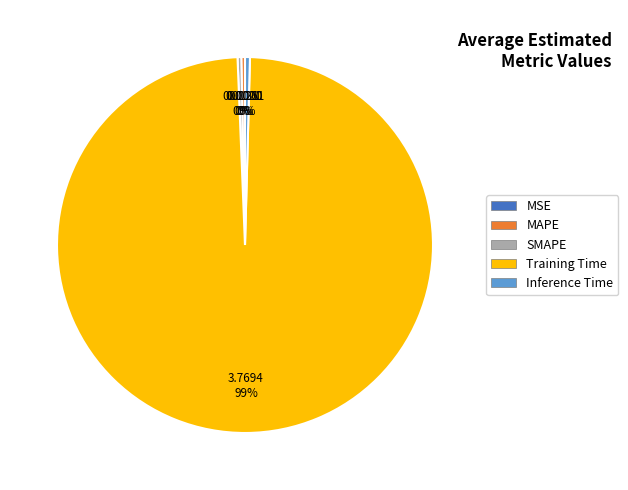

Which slice is the largest?

Training Time